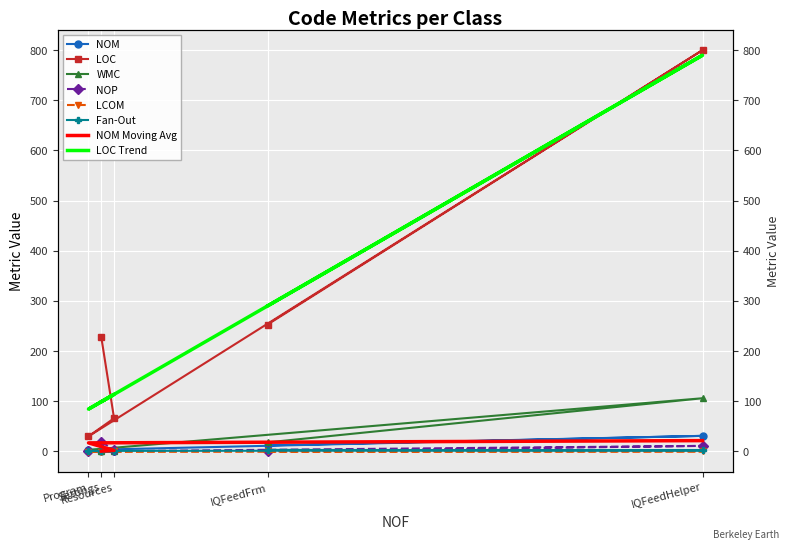

What is the spread (max minus min) of values at Program?

31.0